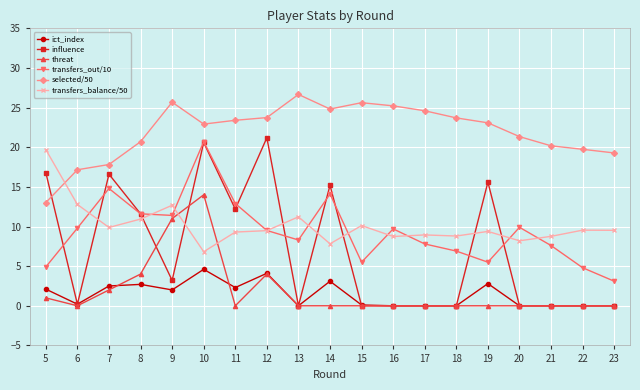

What is the value of the transfers_out/10 point at the 11th from the left?

5.5